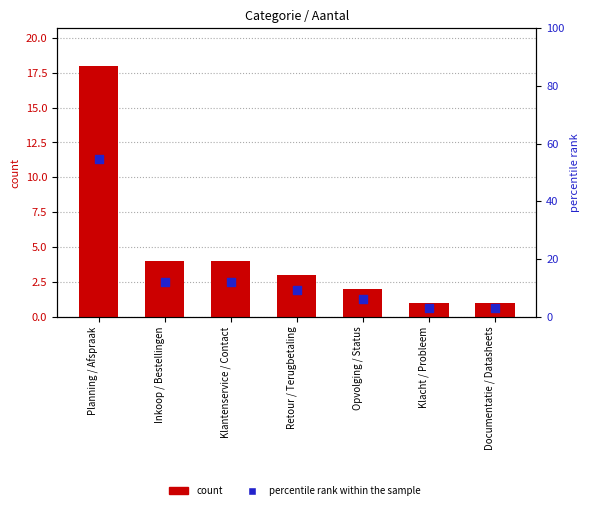

At how many categories does at least one series exceed 6?

5